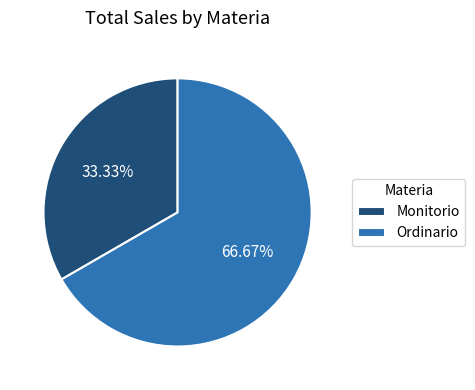

How many slices are in this pie chart?

2